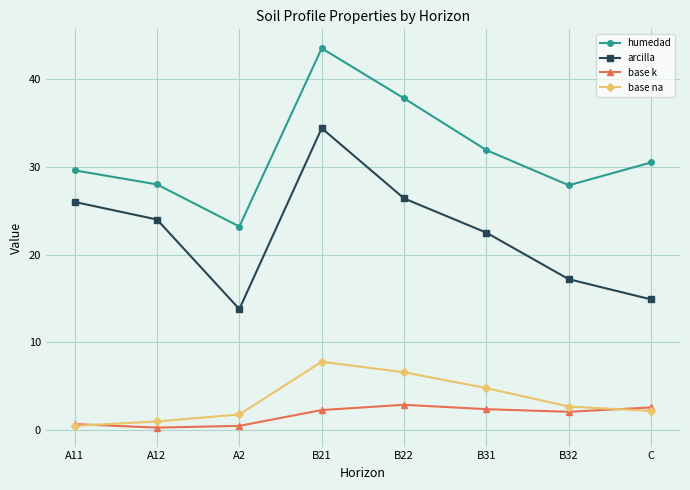

True or false: base k has more than 1 interior local peaks.

False